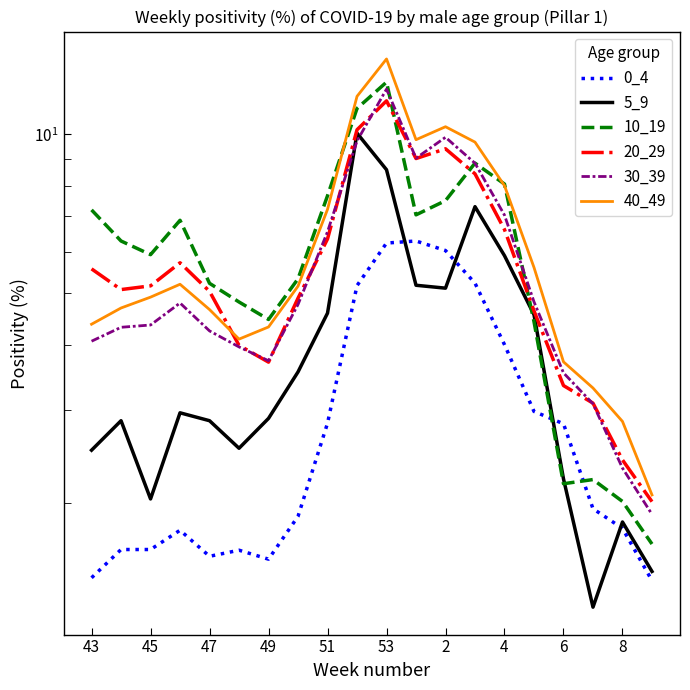

At 45, list the series in order from largest to smallest.

10_19, 20_29, 40_49, 30_39, 5_9, 0_4